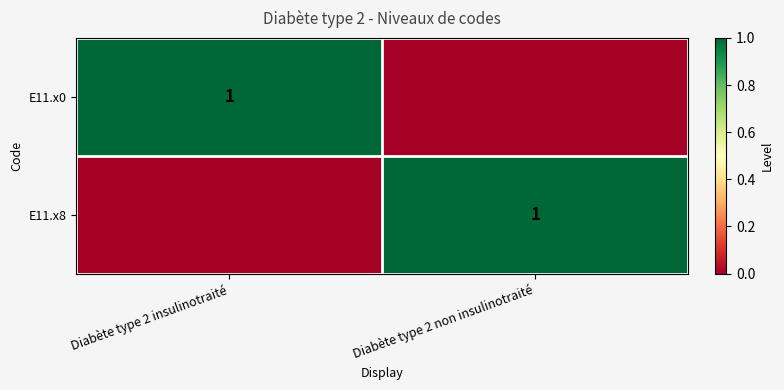

The value of E11.x8 at Diabète type 2 non insulinotraité is 1. True or false?

True